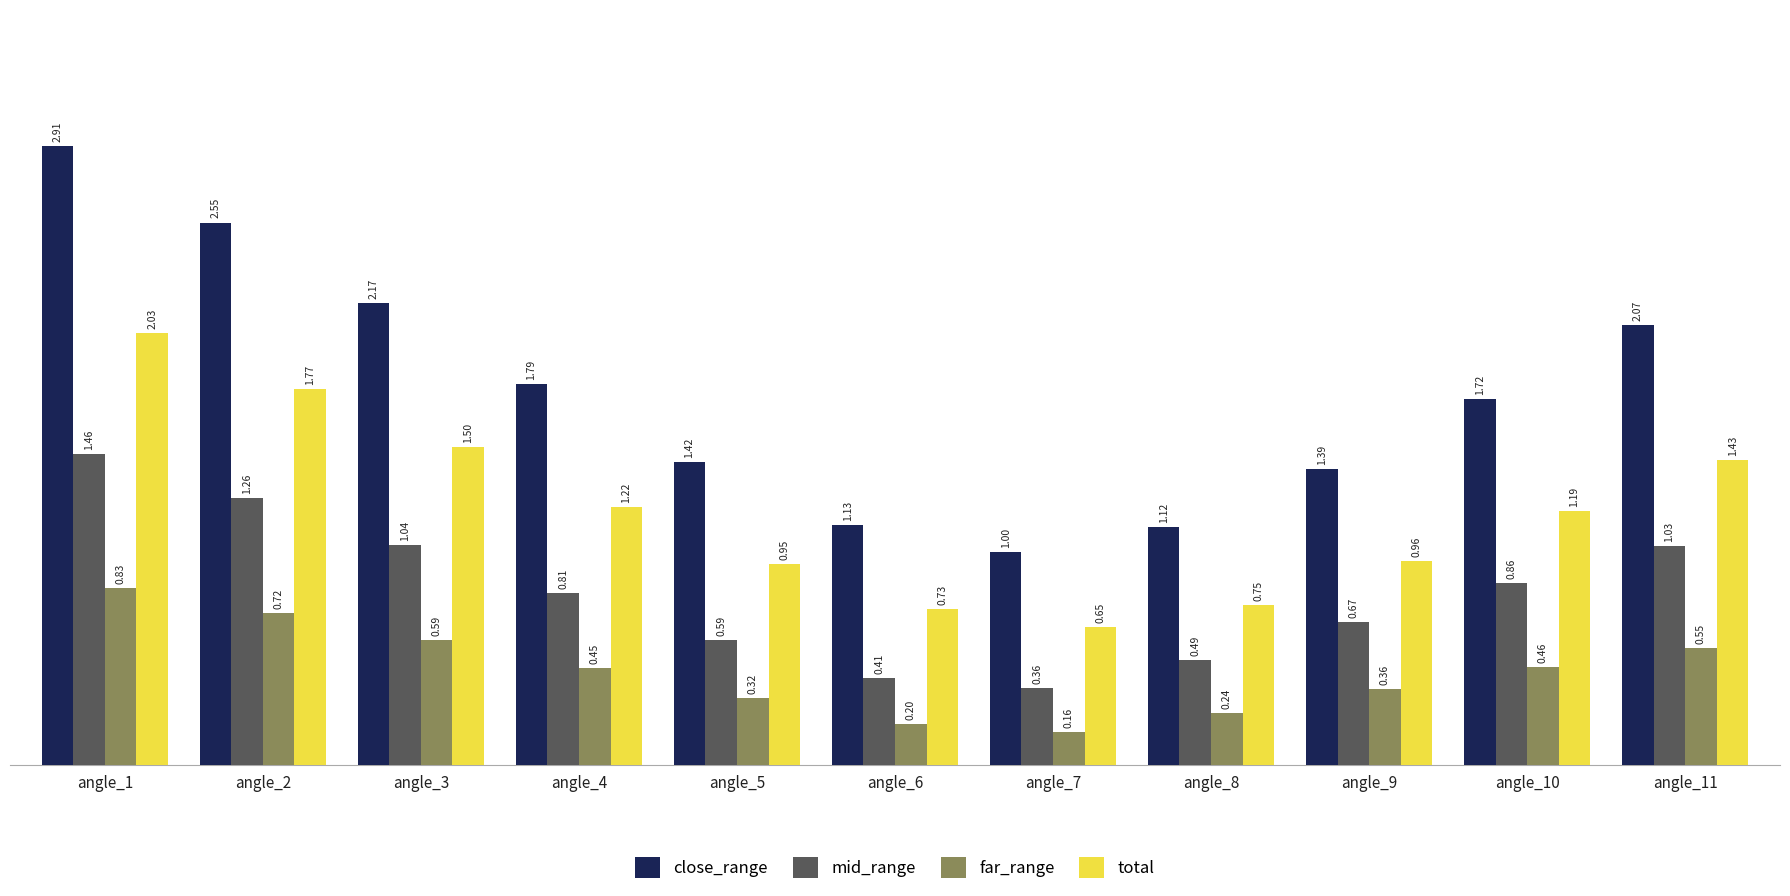

At how many categories does at least one series exceed 0?

11